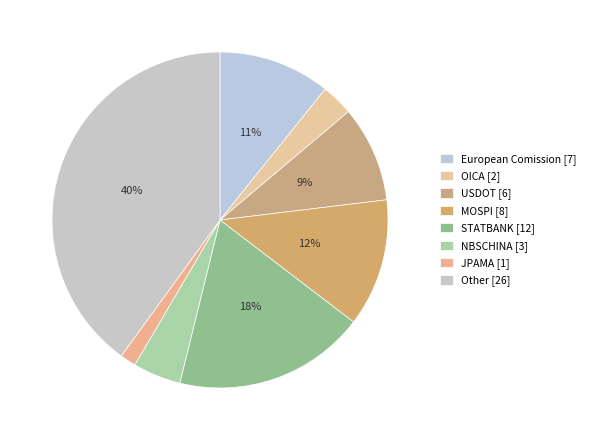

How many slices are in this pie chart?

8